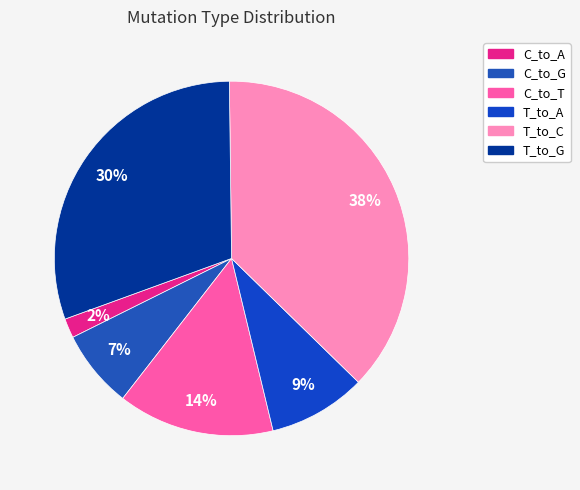

Is it true that C_to_T is 14% of the pie?

True